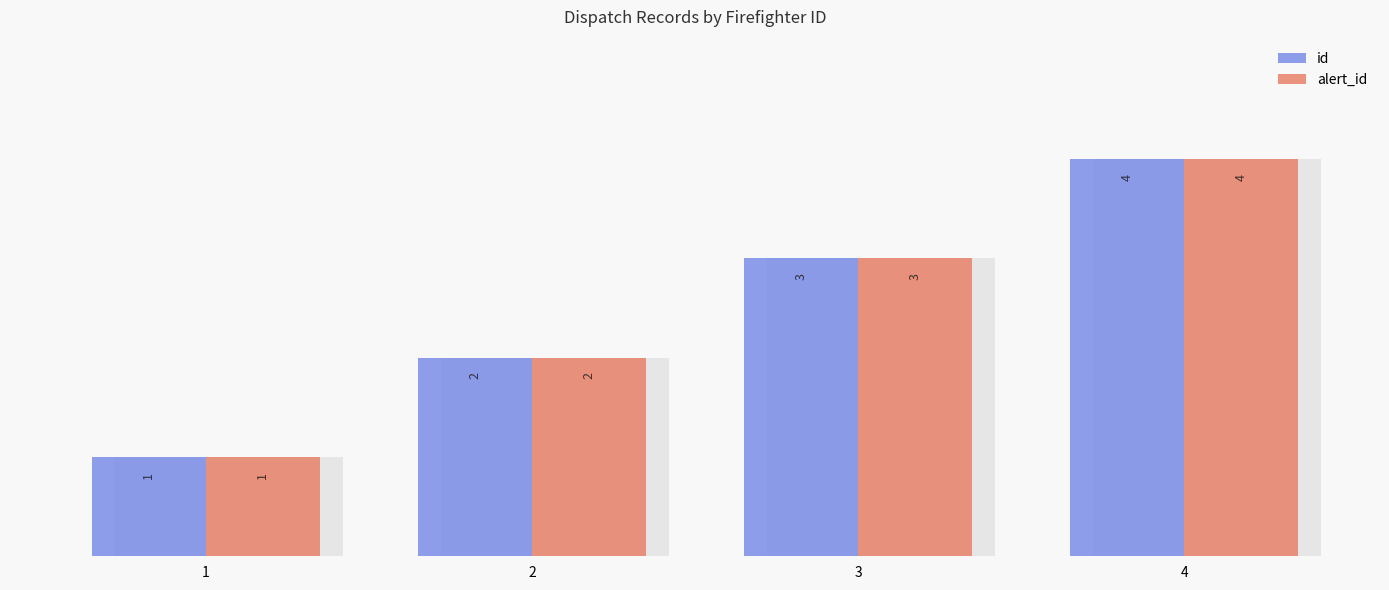

How many bars are there in total?

8